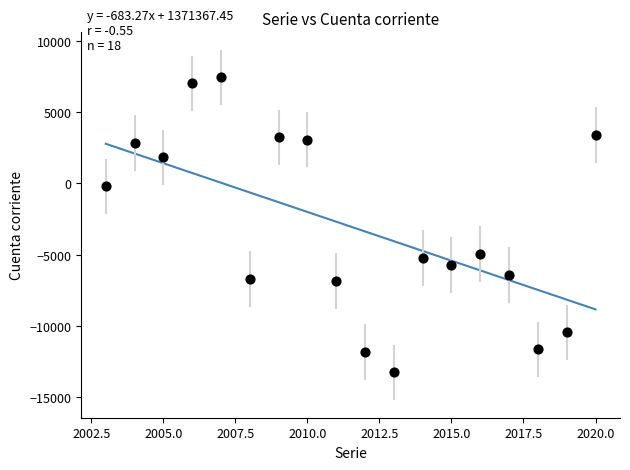

What is the range of Y values (max minus min)?

20684